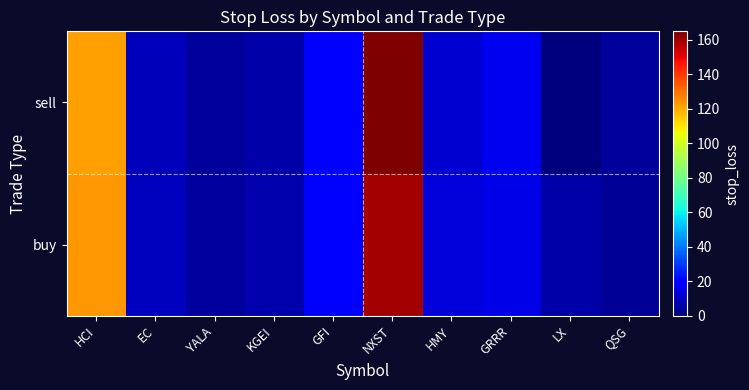

Rank the series by their maximum value, from lowest to highest.

buy, sell